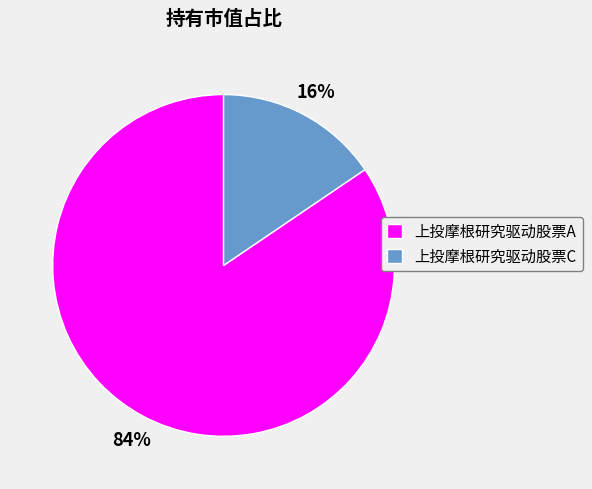

Which category has the smallest portion of the pie?

上投摩根研究驱动股票C